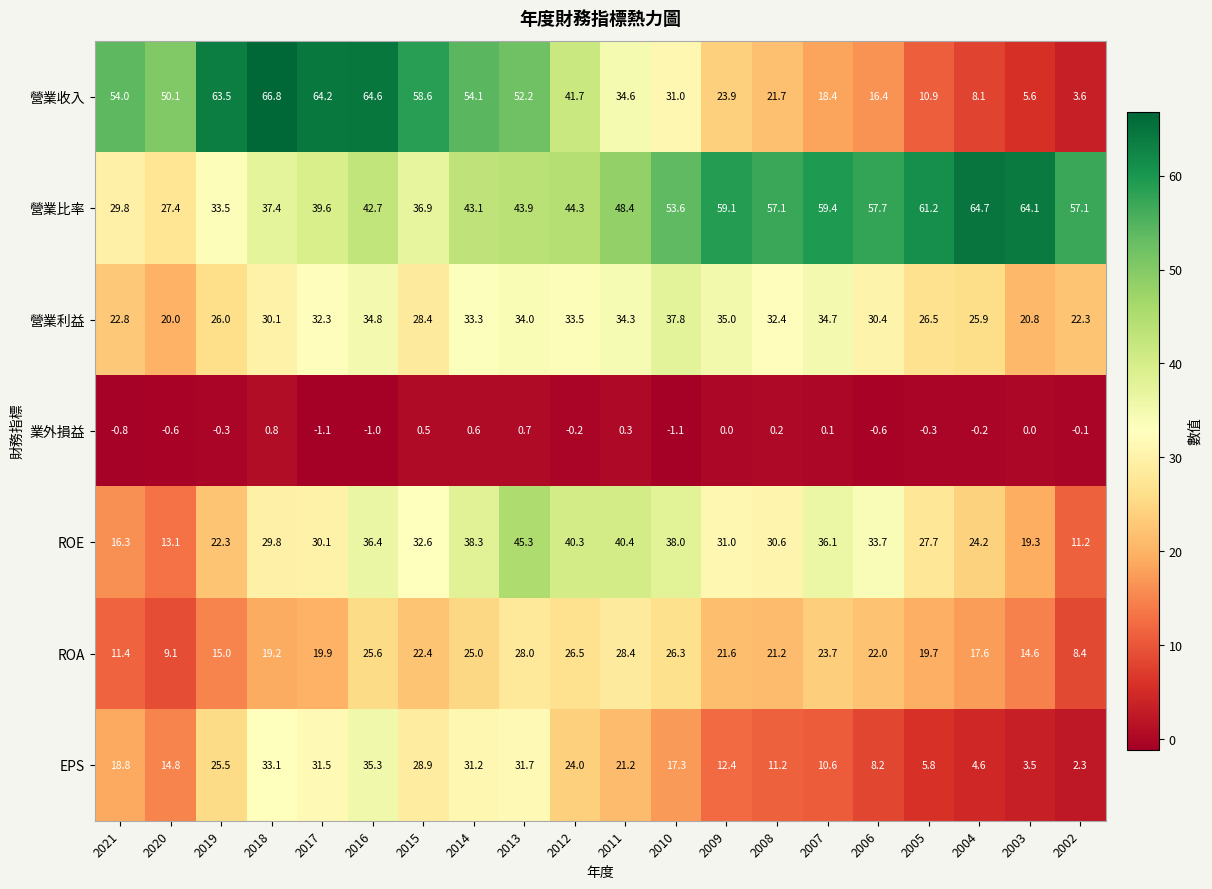

What is the sum of all EPS values?

371.9